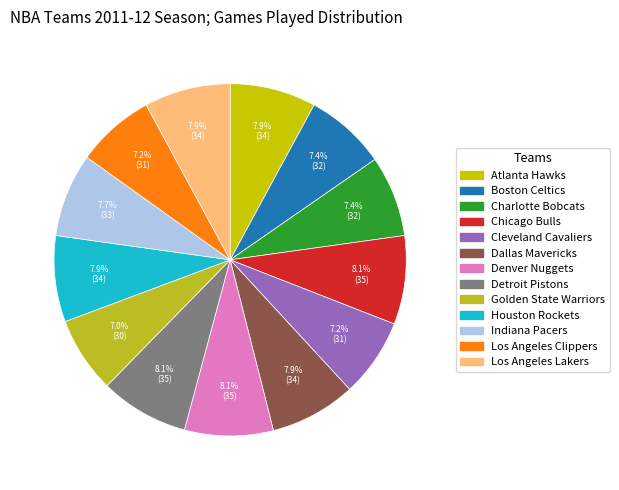

To the nearest percent, what portion does Boston Celtics represent?

7%